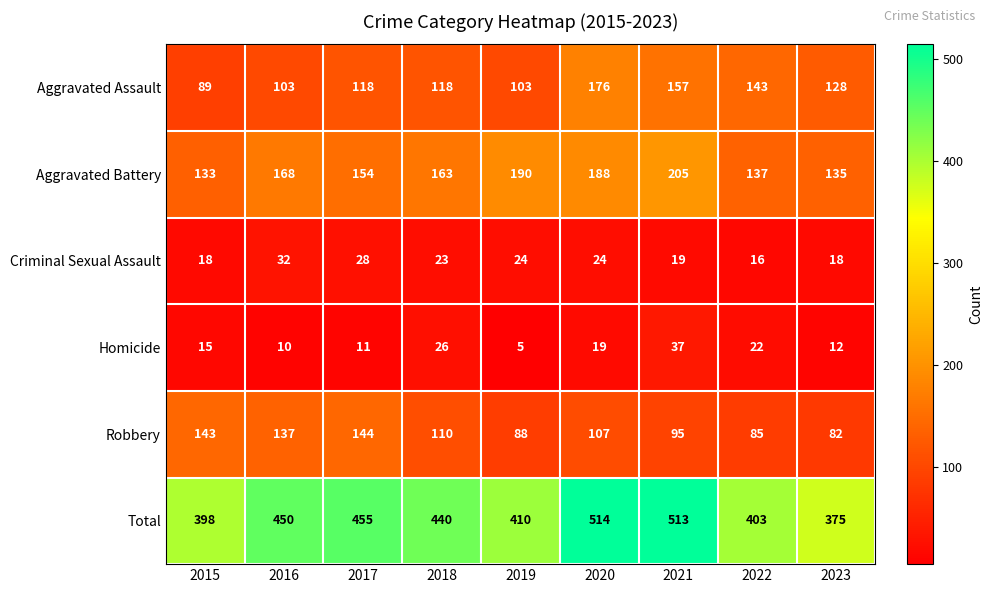

What is the total value across all series at 2015?

796